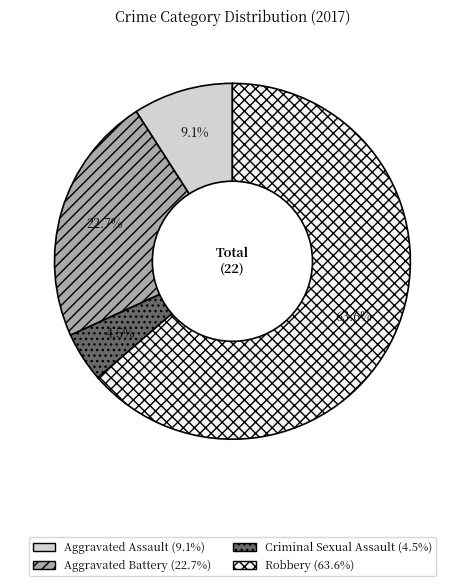

To the nearest percent, what is the difference between the Aggravated Assault and Aggravated Battery slice percentages?

14%